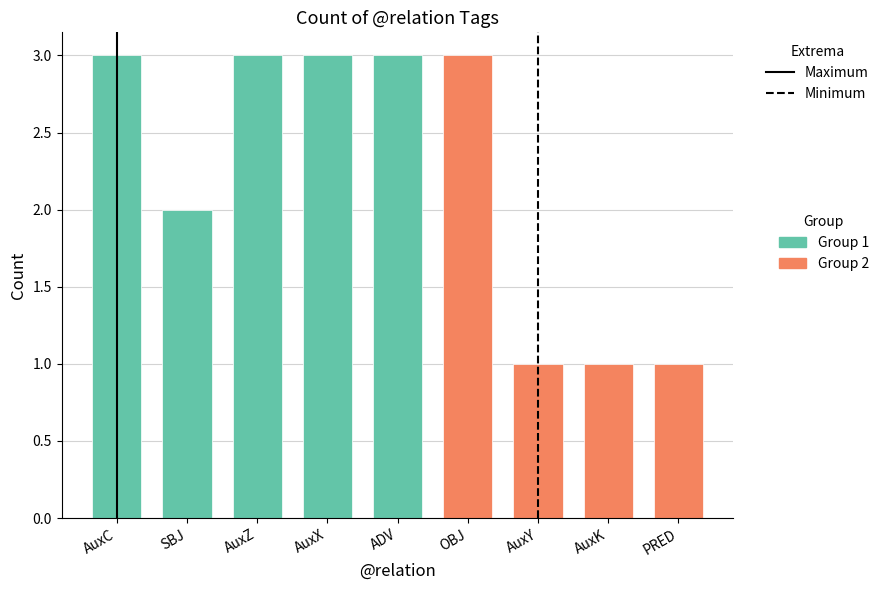

Reading left to right, list all the values displayed in this chart.

AuxC=3	SBJ=2	AuxZ=3	AuxX=3	ADV=3	OBJ=3	AuxY=1	AuxK=1	PRED=1